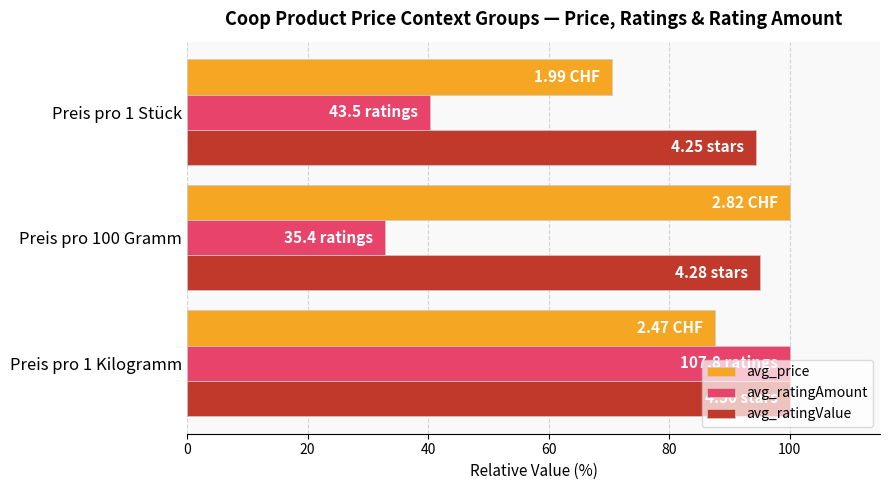

At Preis pro 1 Stück, list the series in order from smallest to largest.

avg_ratingAmount, avg_price, avg_ratingValue